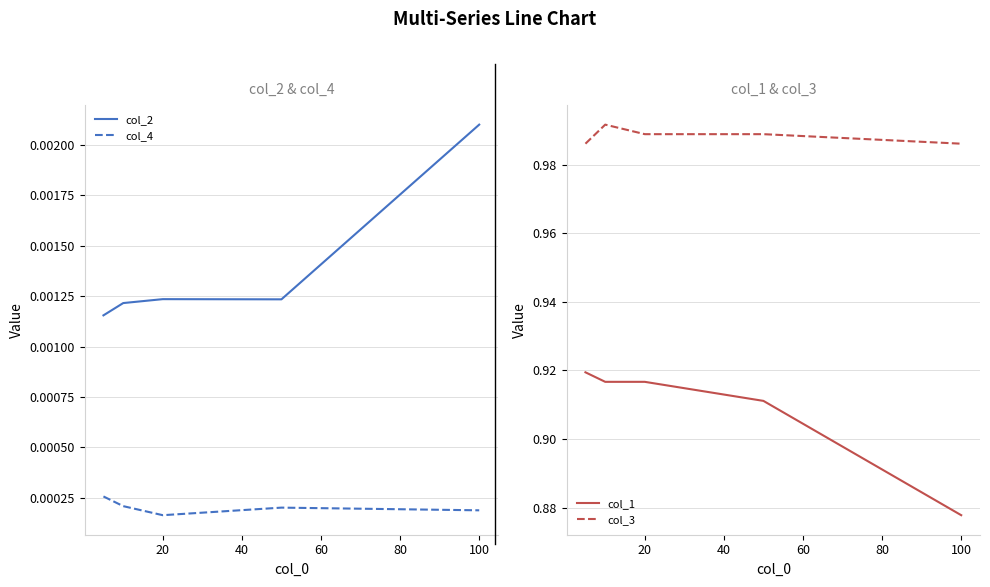

How many interior local peaks does the col_3 series have?

1